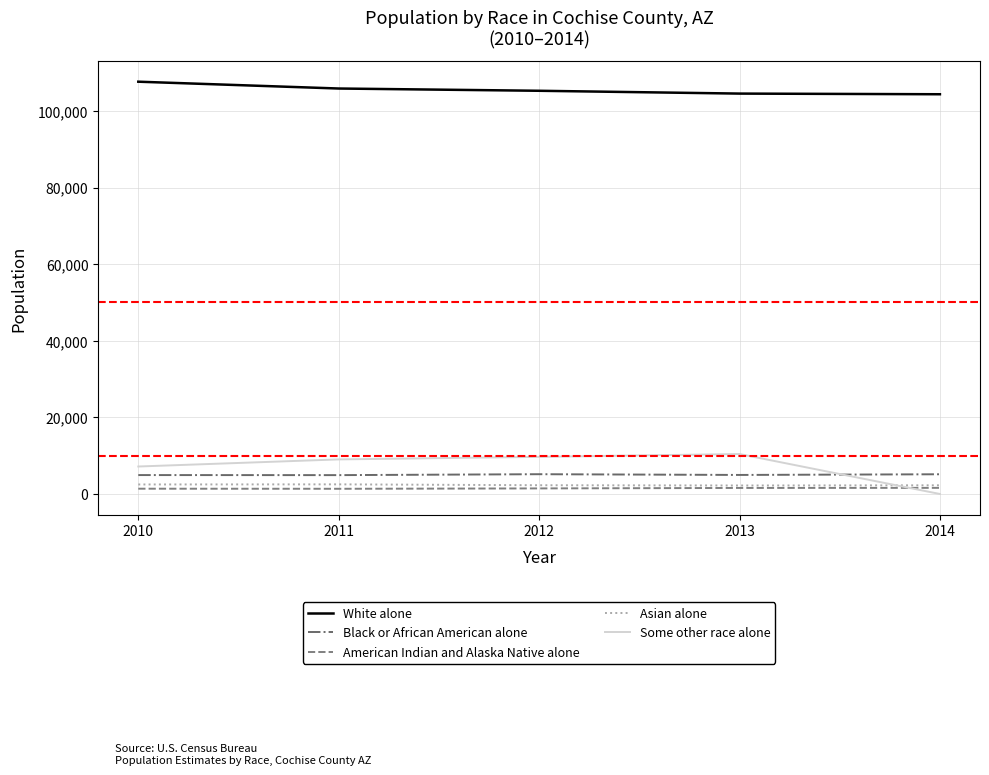

The value of White alone at 2014 is 104360. True or false?

True